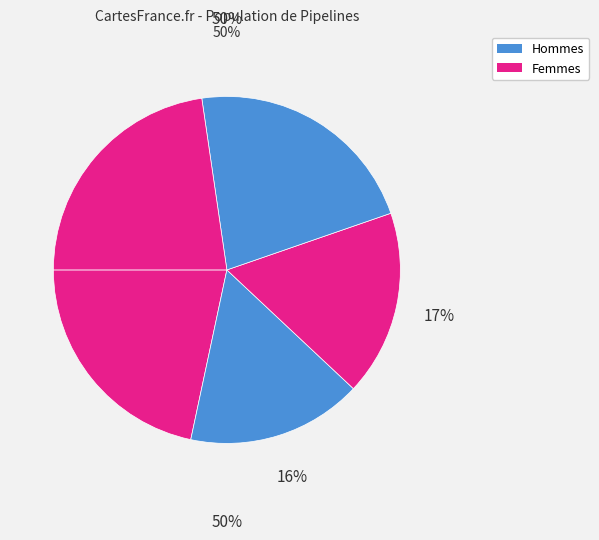

How many slices are in this pie chart?

5